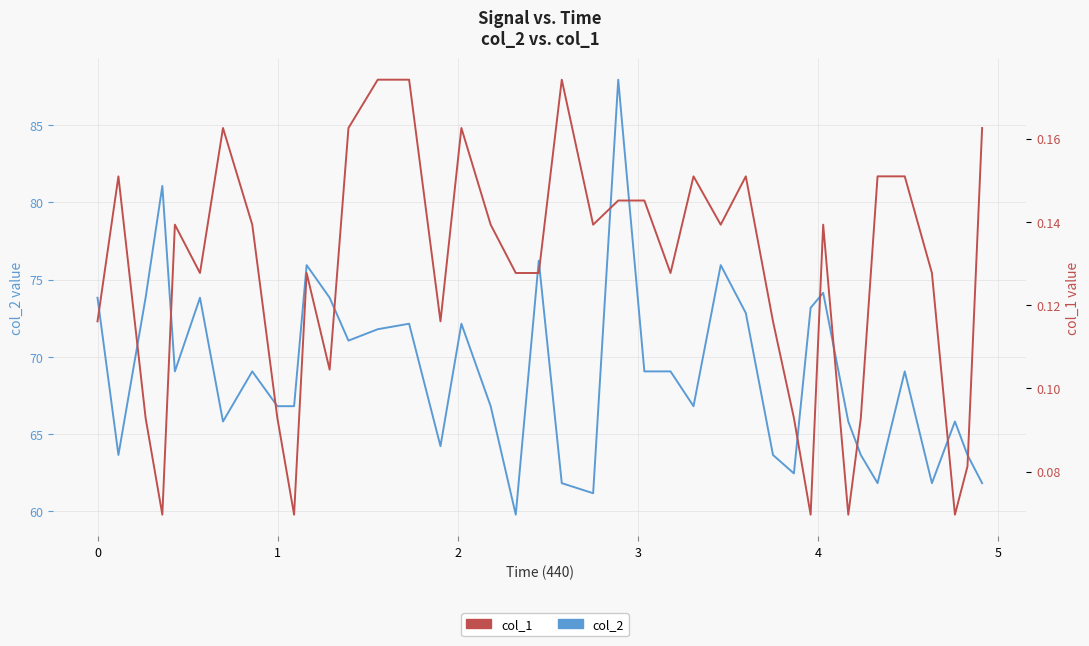

At which category does col_2 reach its first local peak?

2